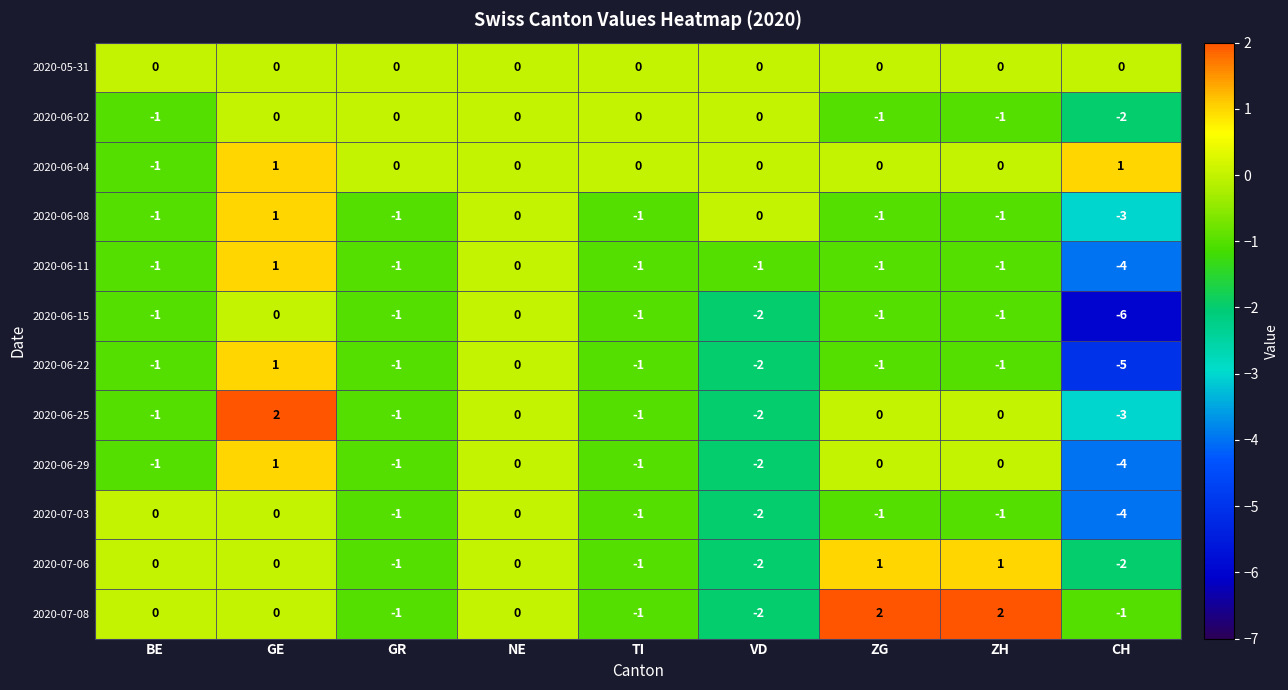

At which category is the sum across all series the highest?

GE